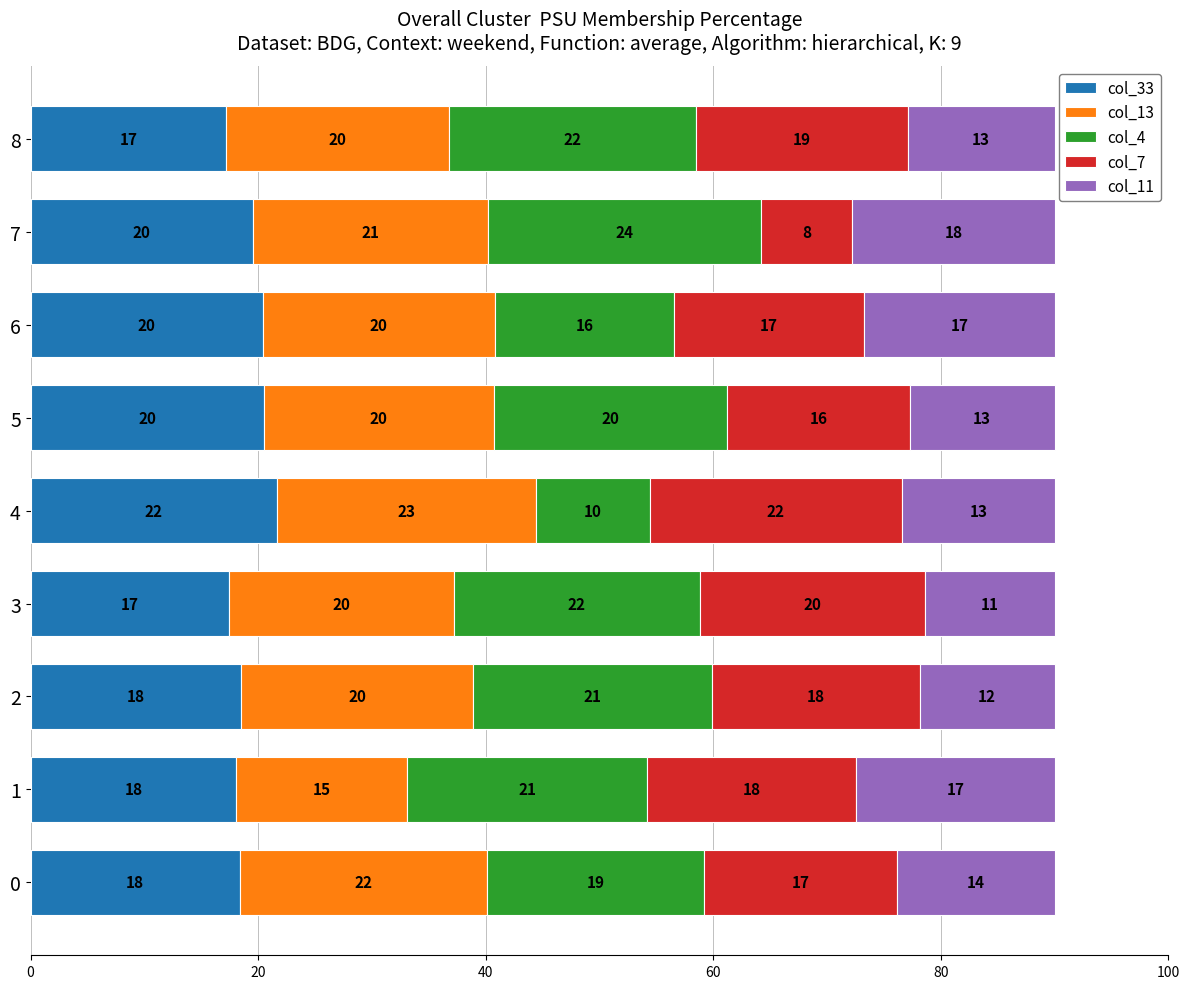

What are all the series names shown in the legend?

col_33, col_13, col_4, col_7, col_11